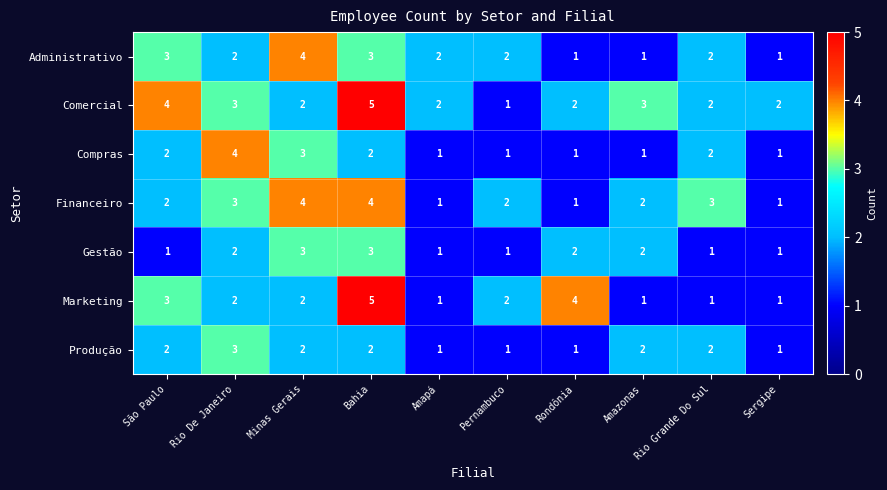

What is the spread (max minus min) of values at Bahia?

3